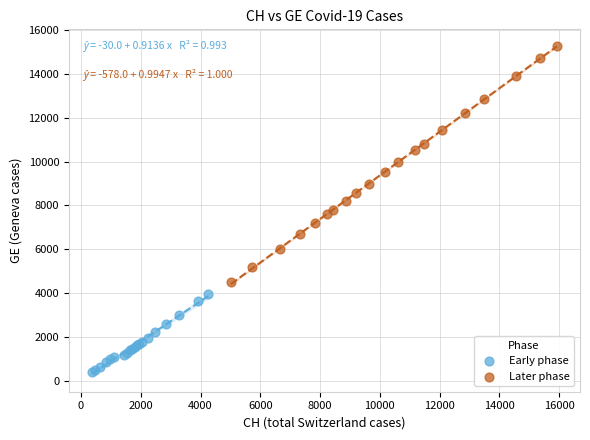

Which series contains the highest Y value?

Later phase